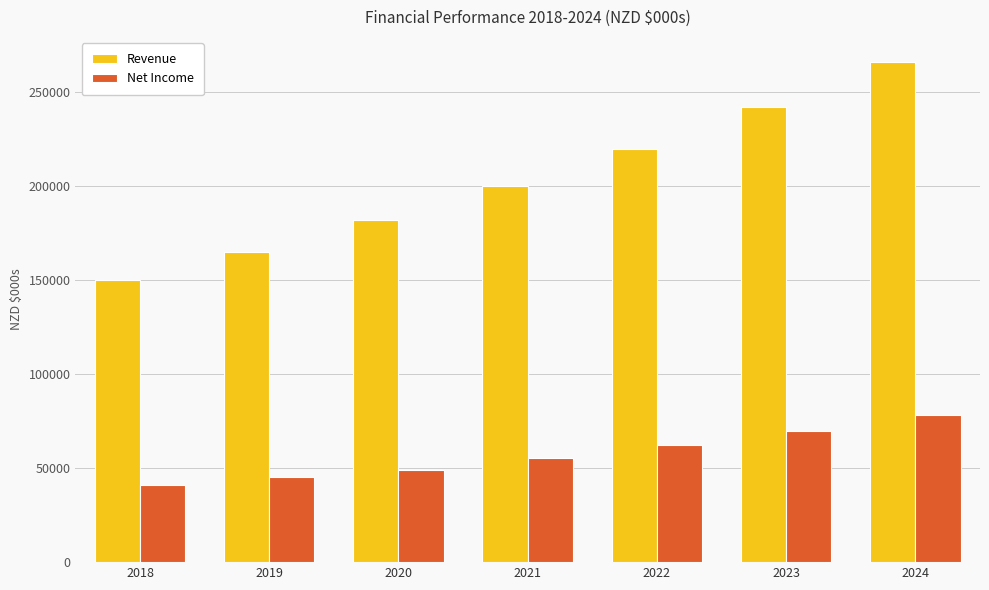

At which category is the sum across all series the highest?

2024